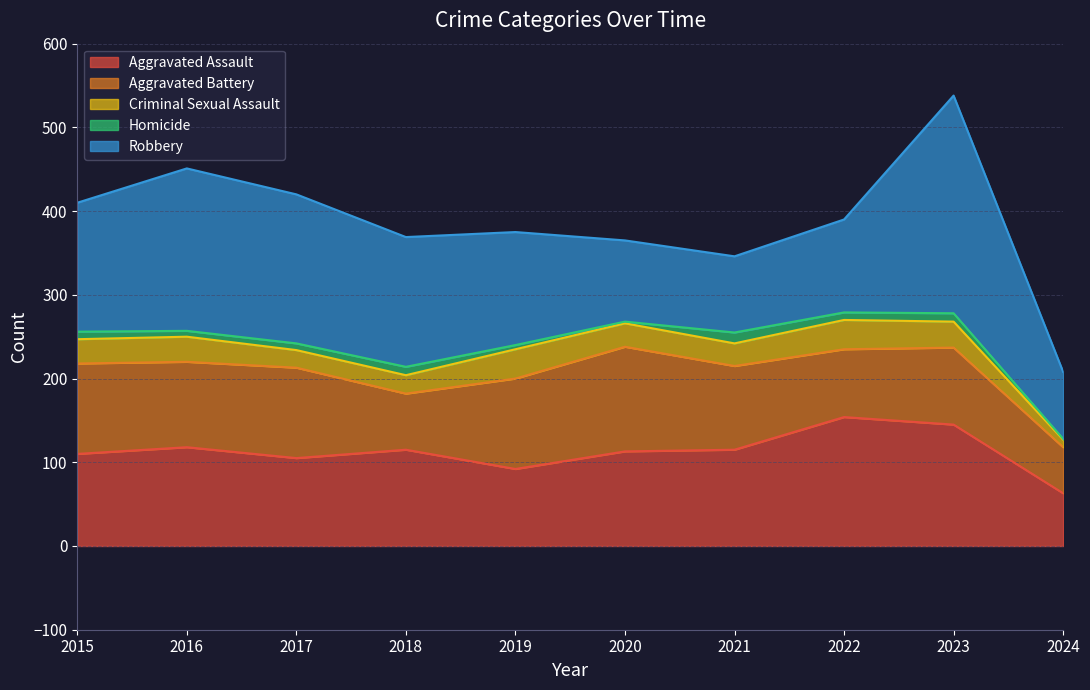

True or false: Homicide has a value of 9 at 2022.

True